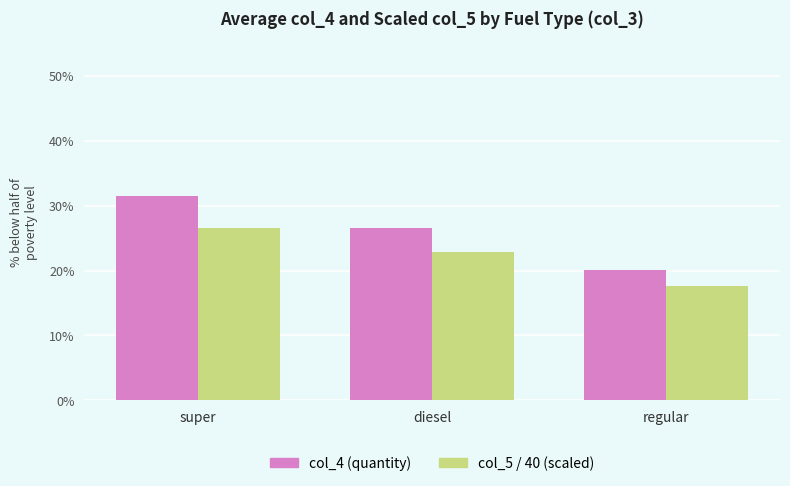

What is the difference between the highest and lowest values at super?

5.0